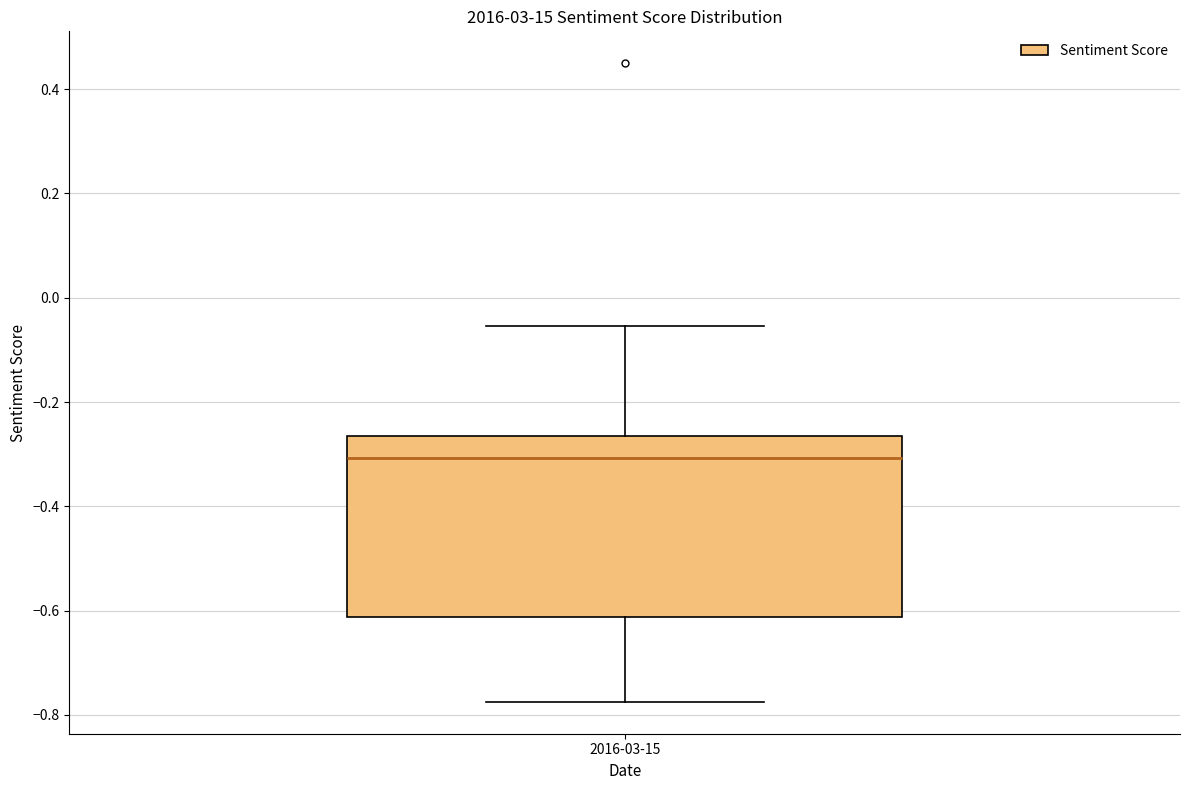

Where is the lower edge of the box for 2016-03-15 on the y-axis? The values are not printed on the chart, so give them approximately, as read against the axis.

-0.62